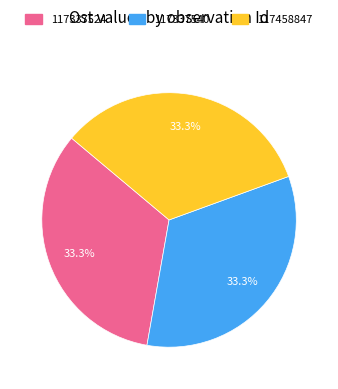

Is it true that 117458847 is 23% of the pie?

False